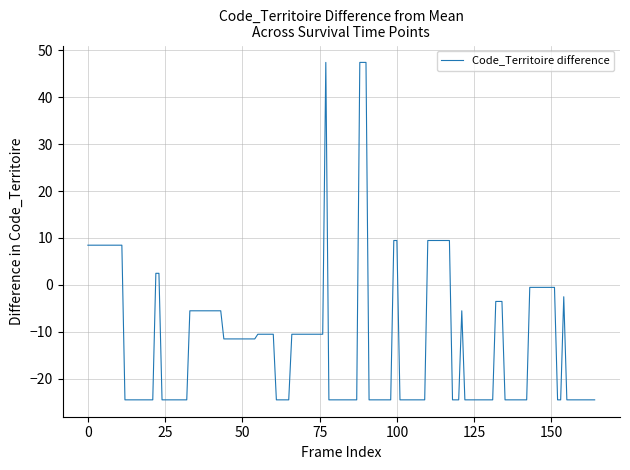

What is the difference between the maximum and minimum values?

72.0